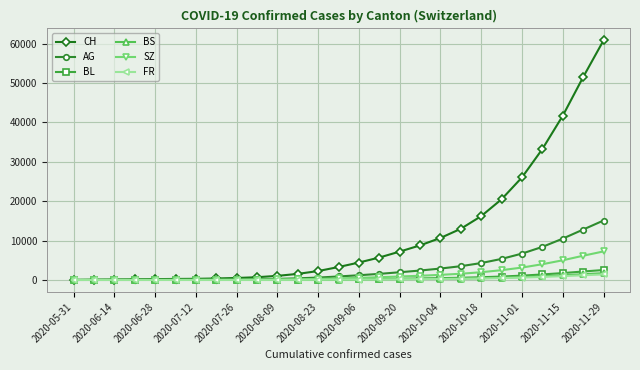

Which series has the largest range (max minus min)?

CH